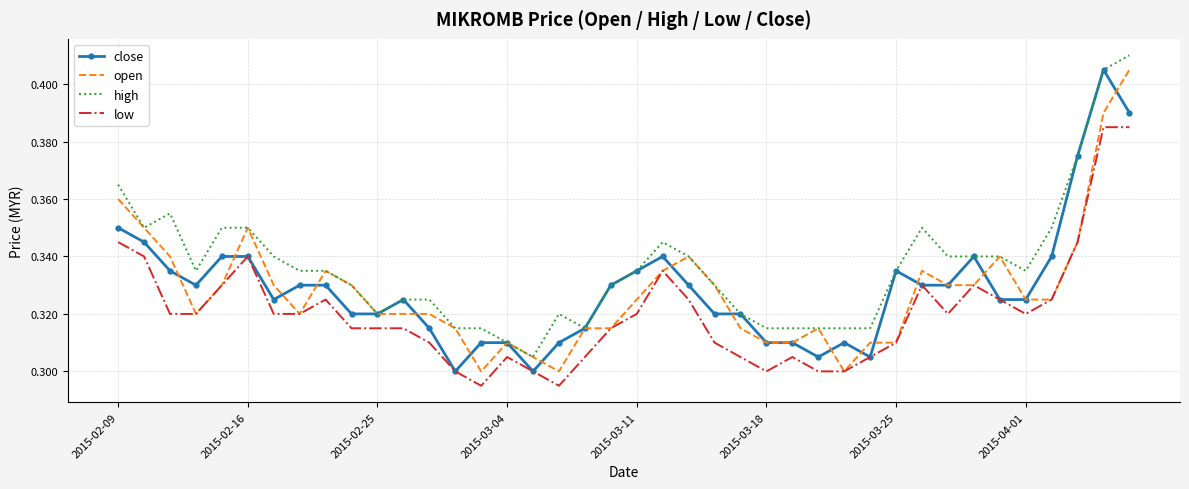

Which series has the largest total across all categories?

high